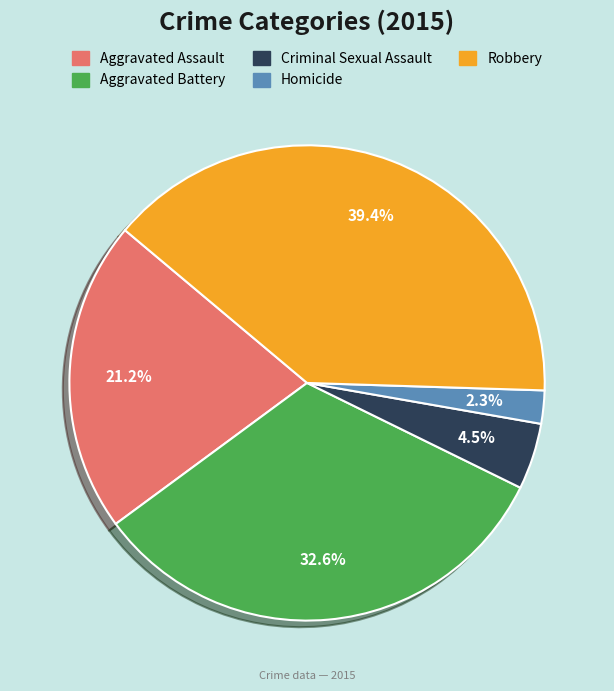

What is the ratio of the value at Homicide to the value at Robbery?

0.1